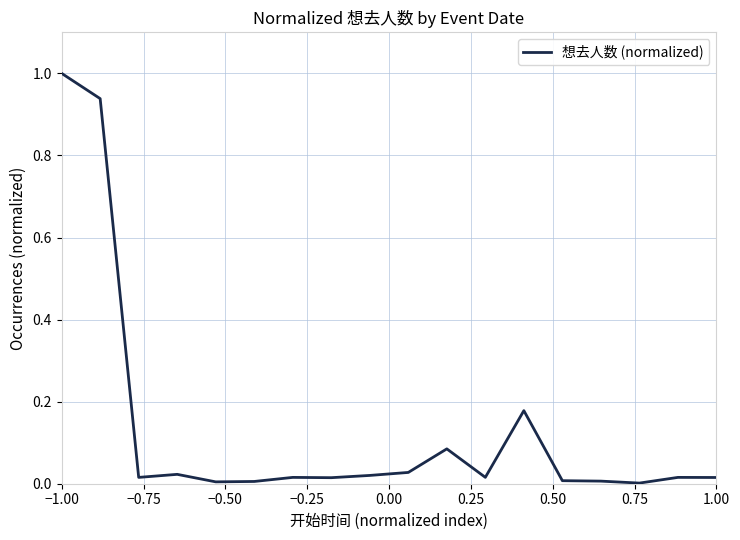

What is the difference between the maximum and minimum values?

1.0